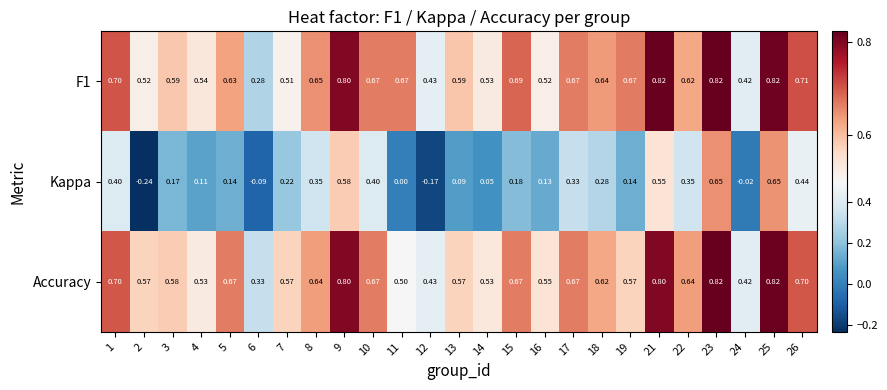

Is the value of F1 at 3 greater than the value of Accuracy at 15?

No